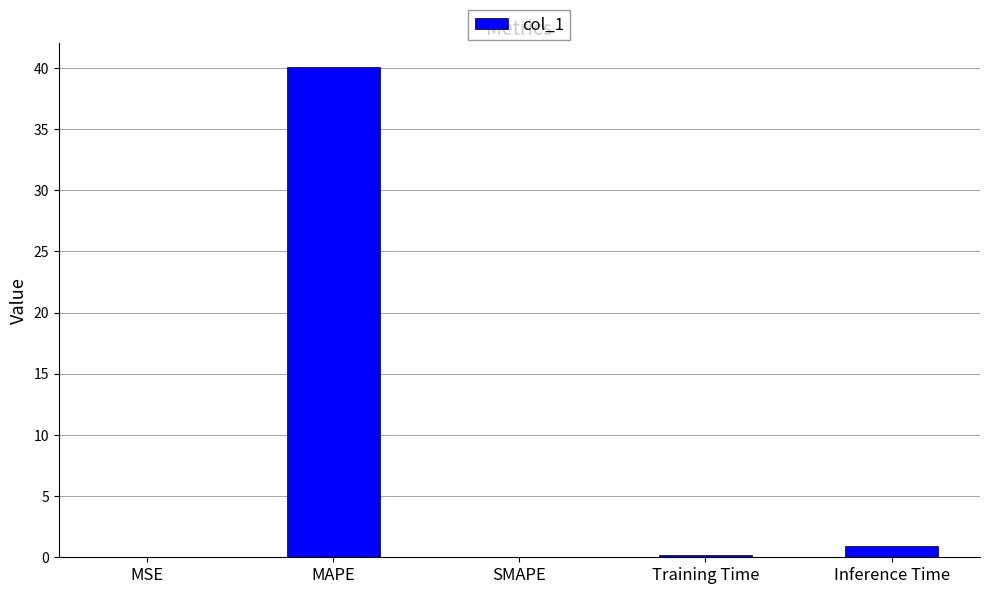

Count the number of categories in the chart.

5